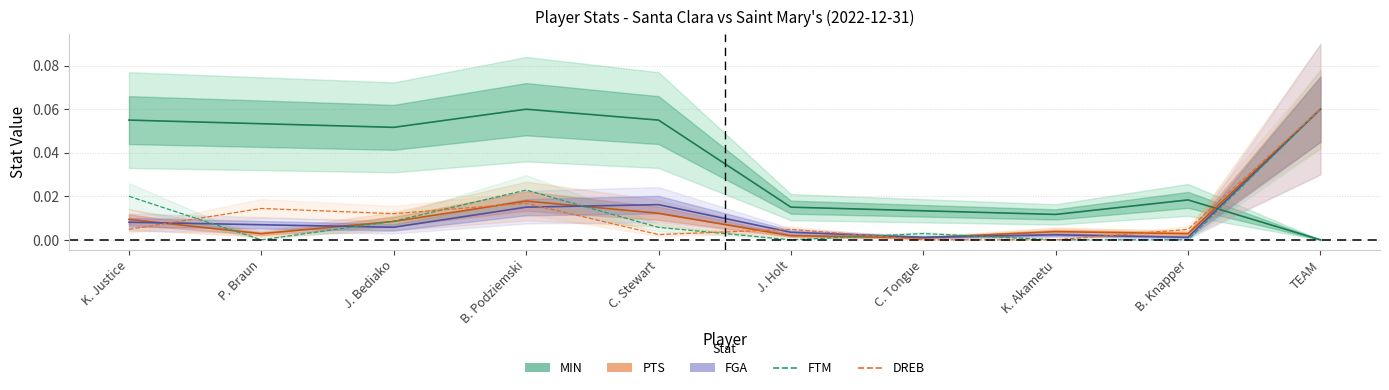

What is the maximum value for FTM?

0.1